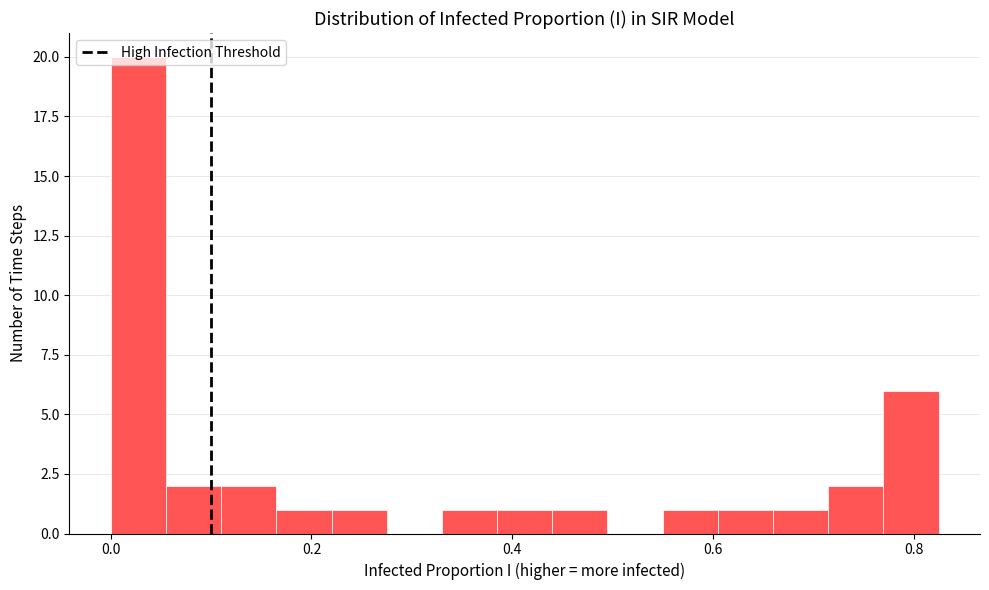

Around what value on the x-axis is the tallest bar? Give the approximate position of its centre, as read against the axis.

0.02